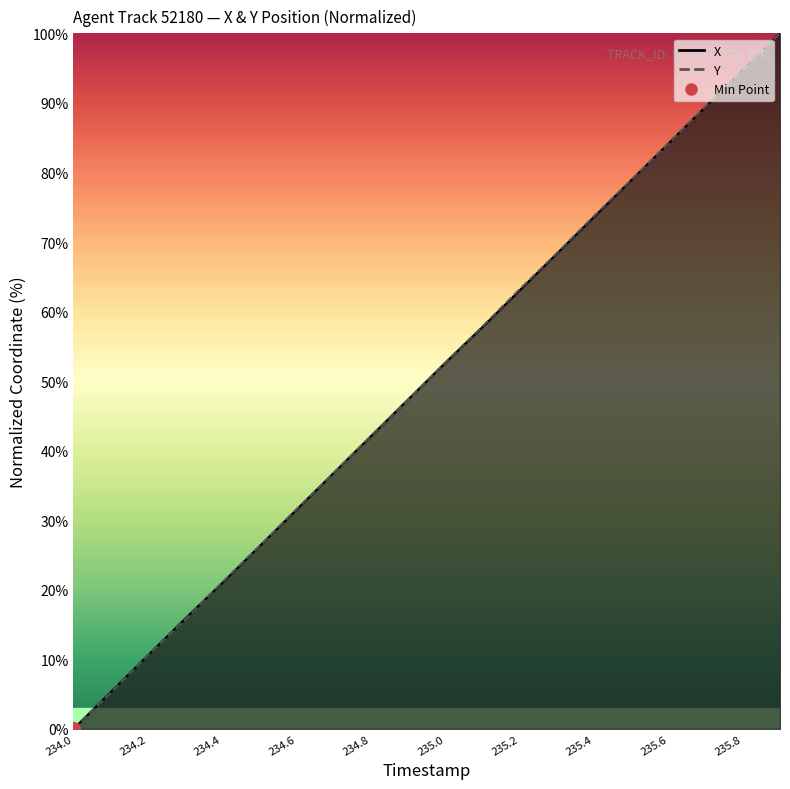

What is the sum of all Y values?

999.7